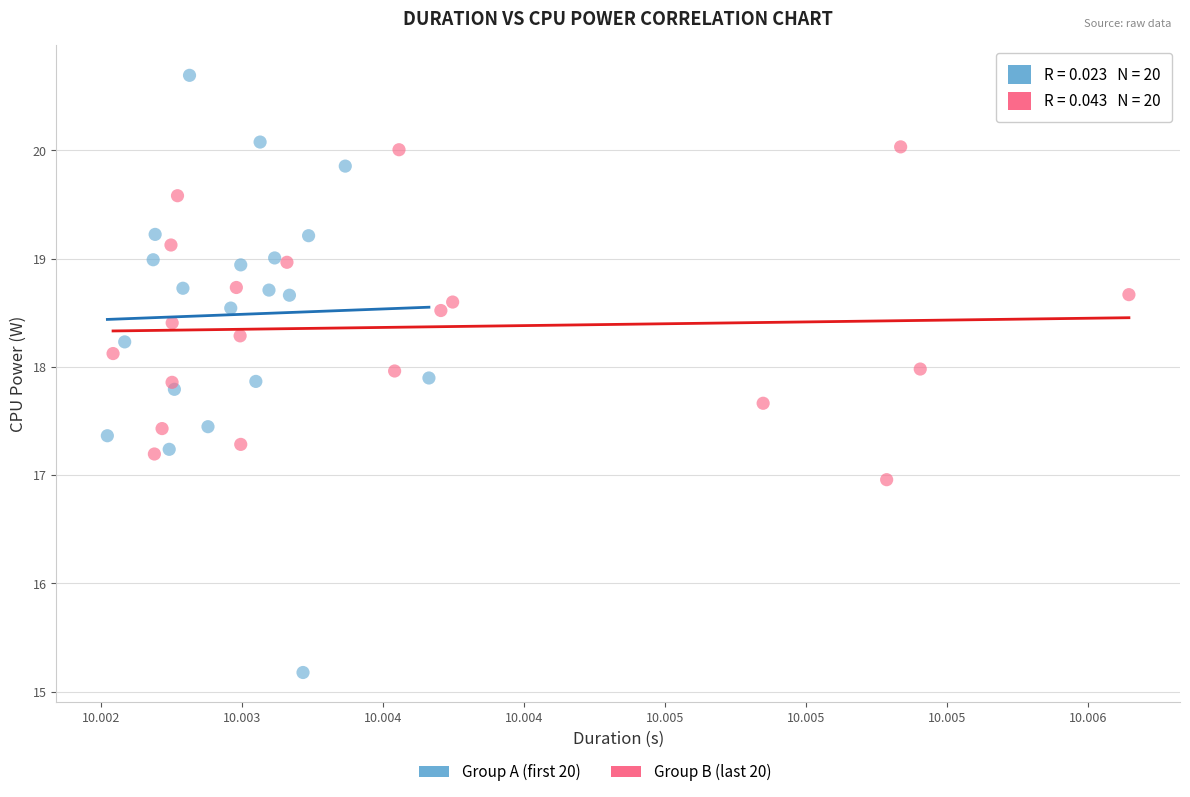

Which series contains the highest Y value?

Group A (first 20)